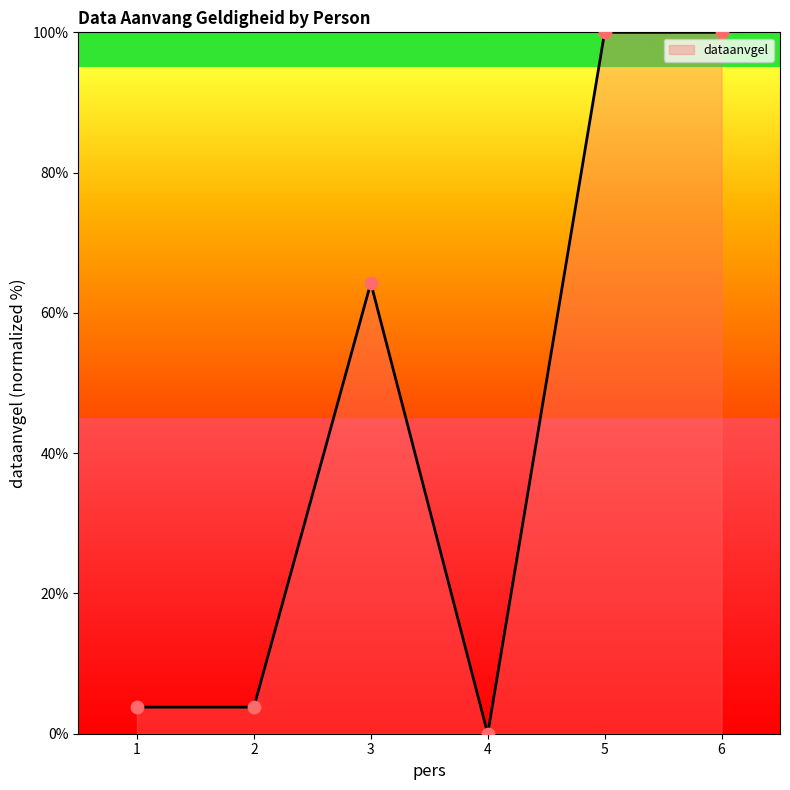

Approximately how many times larger is the value at 6 compared to 3?

1.6